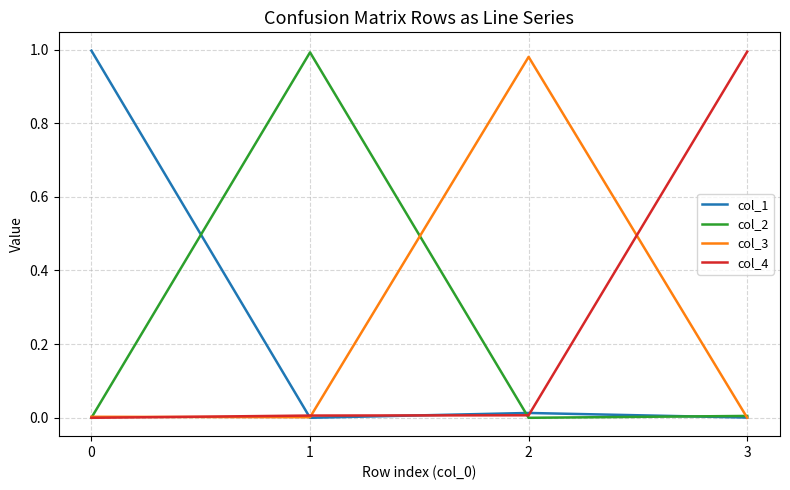

Is the value of col_2 at 2 greater than the value of col_1 at 2?

No